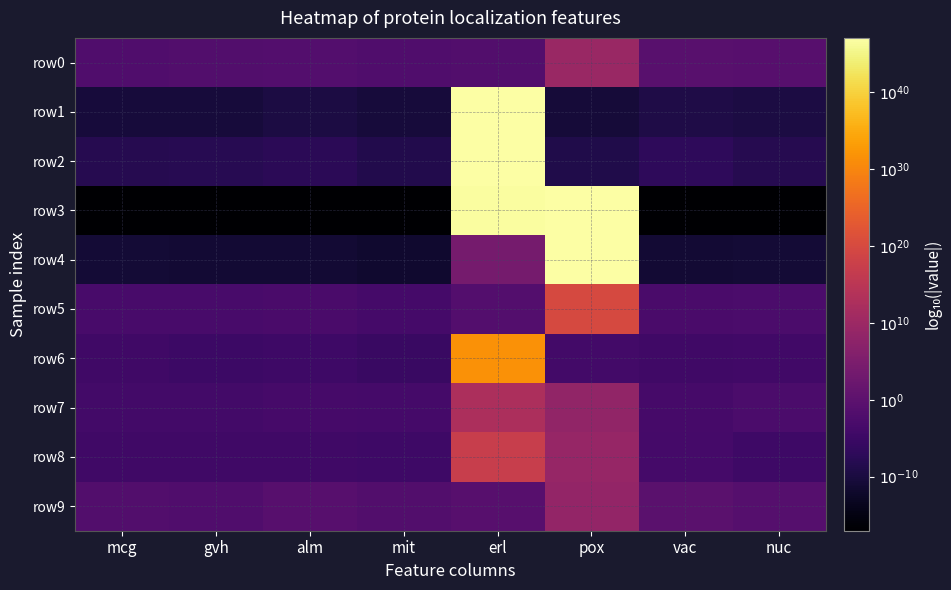

Which series has the largest range (max minus min)?

row1